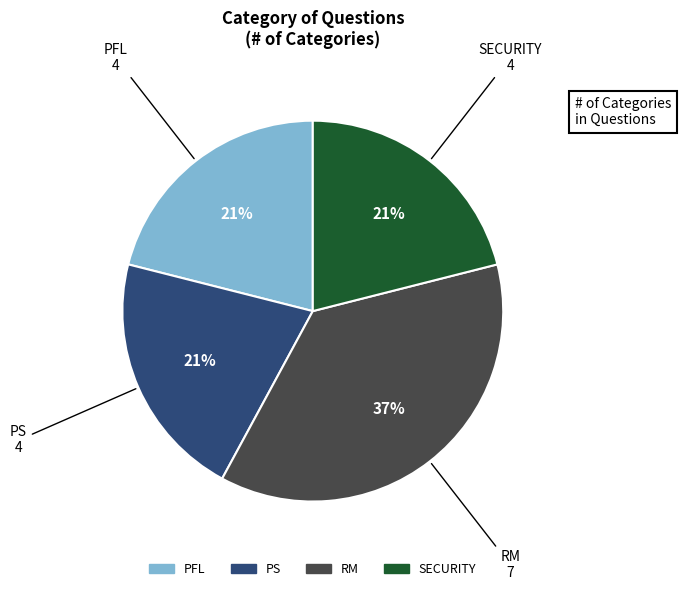

Combined, do PS and RM account for over 50%?

Yes